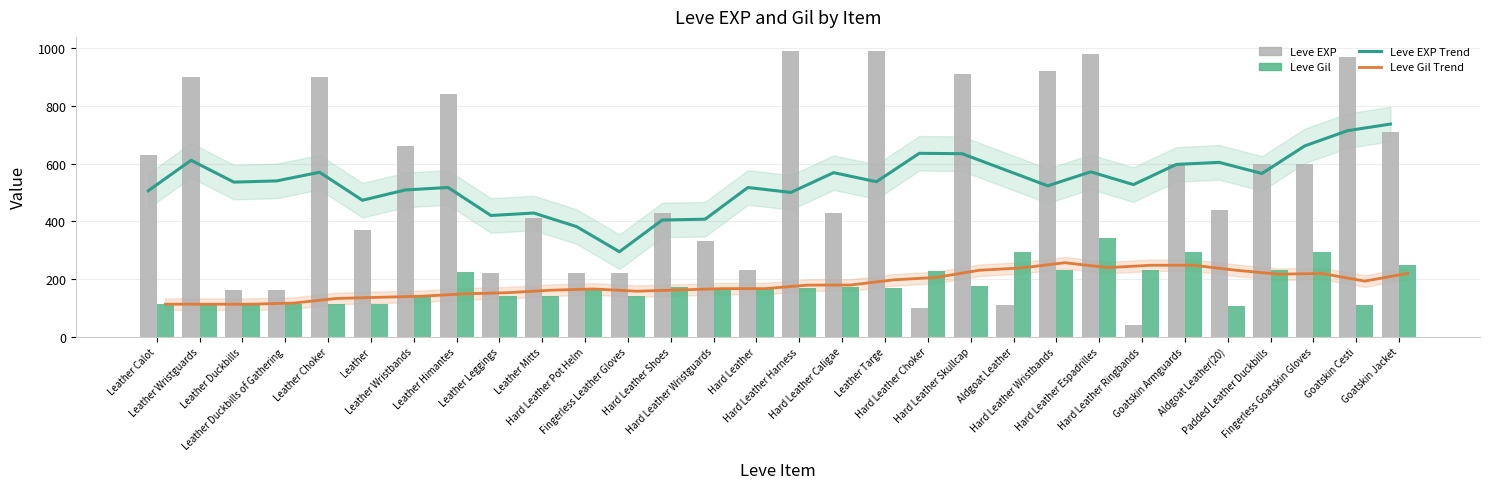

Is it true that Leve EXP Trend equals 143.9 at Leather Wristguards?

False